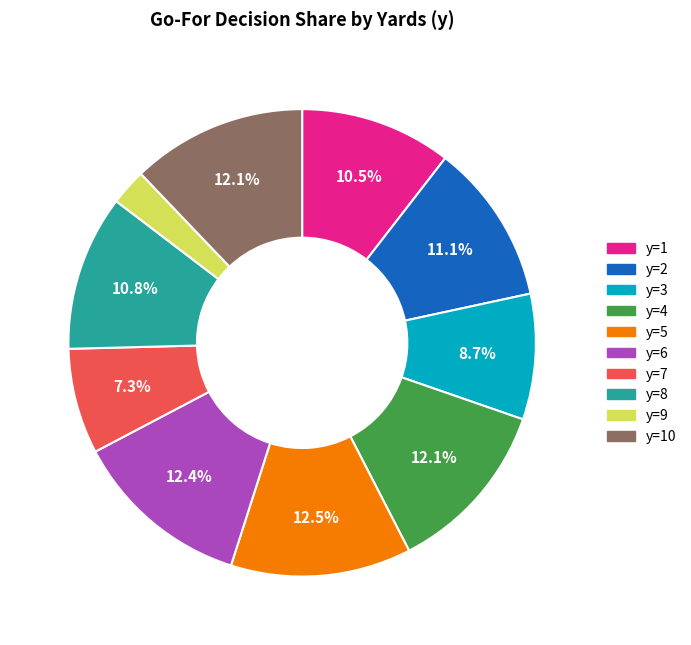

Which category has the smallest portion of the pie?

y=9